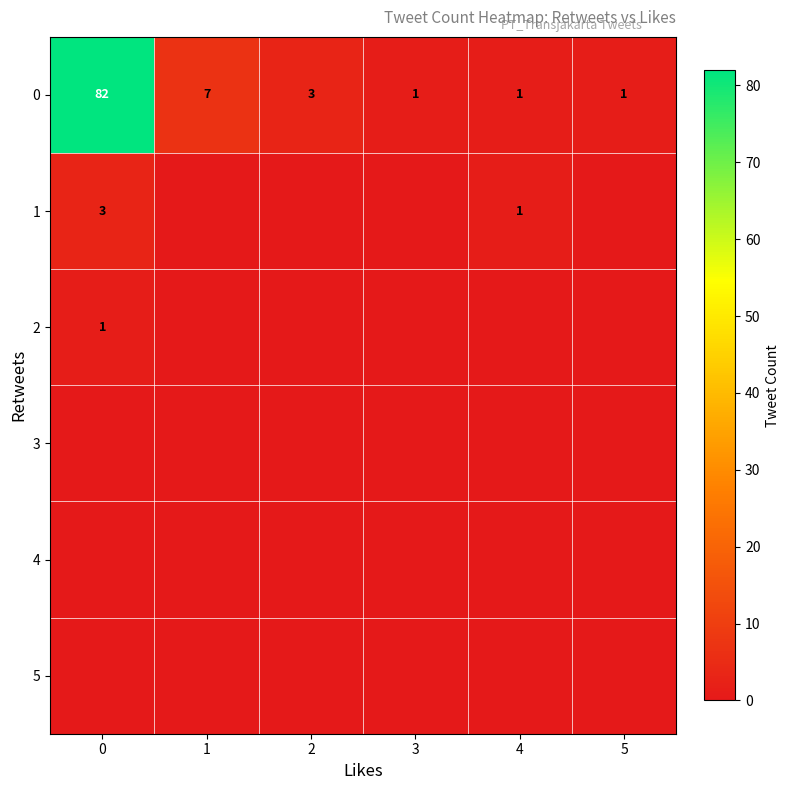

How many data points does each series have?

6